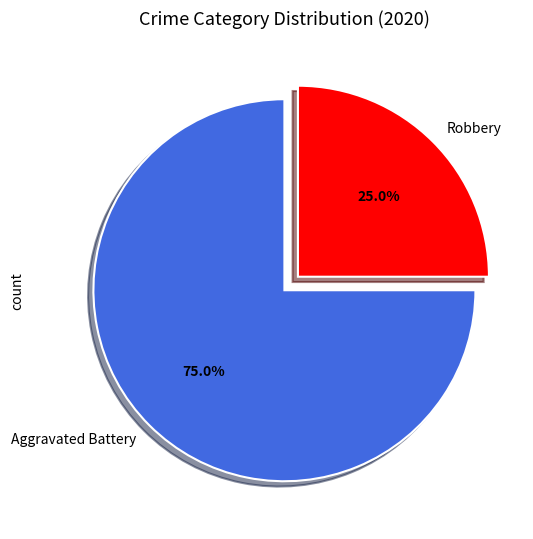

Which slice is the largest?

Aggravated Battery